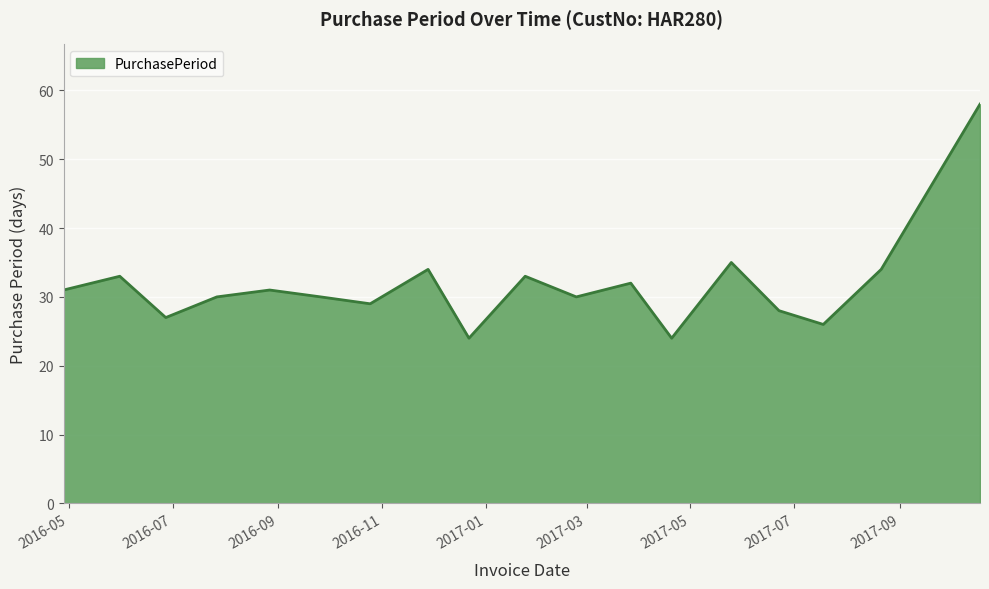

Does the chart display data point markers on the line(s)?

No